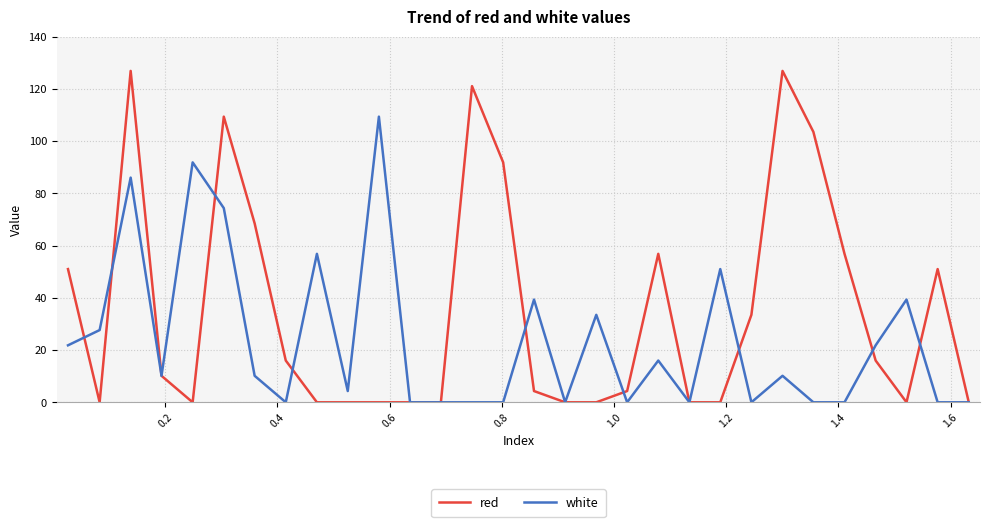

What are all the series names shown in the legend?

red, white